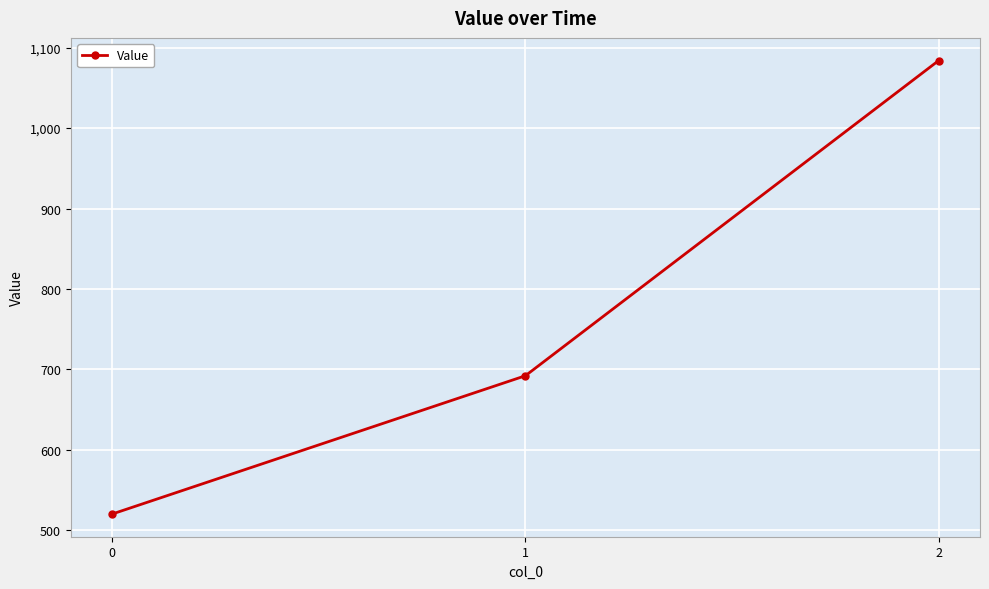

How many data points are less than 692?

1